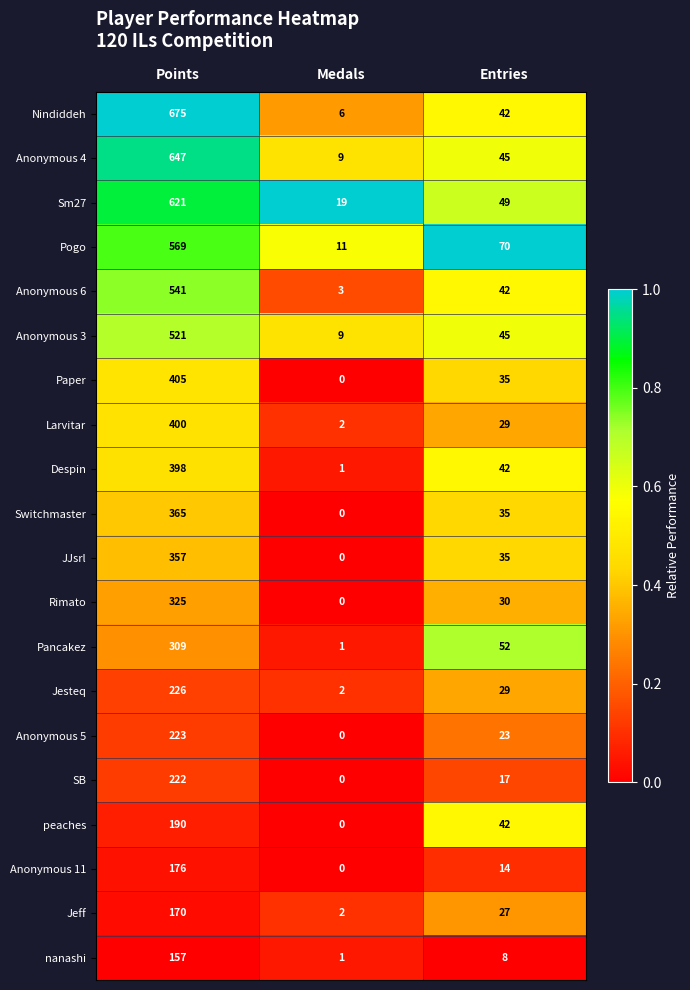

Which series has the widest spread of values?

Nindiddeh